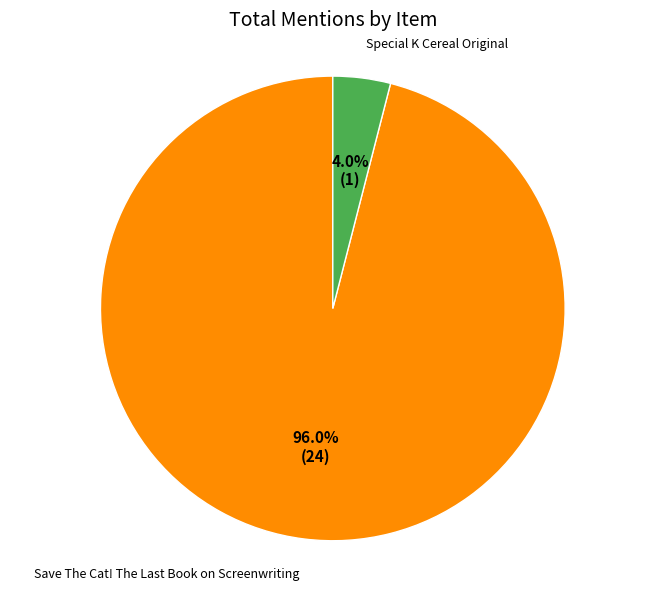

Does any single category account for the majority?

Yes